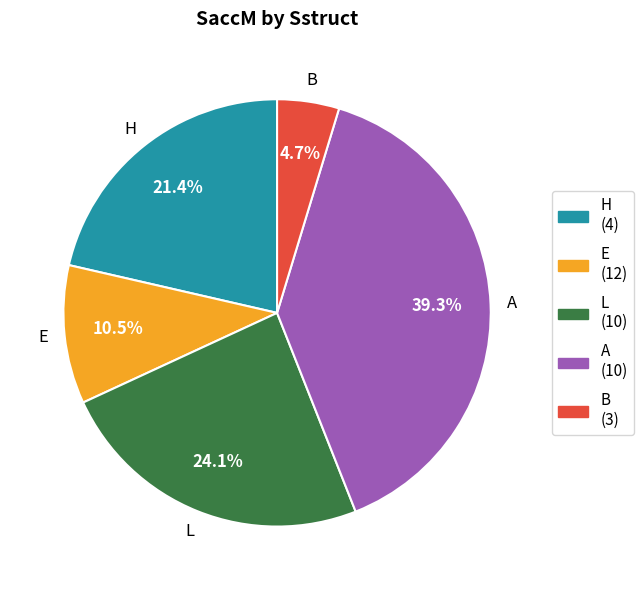

Which has a higher value, A or B?

A